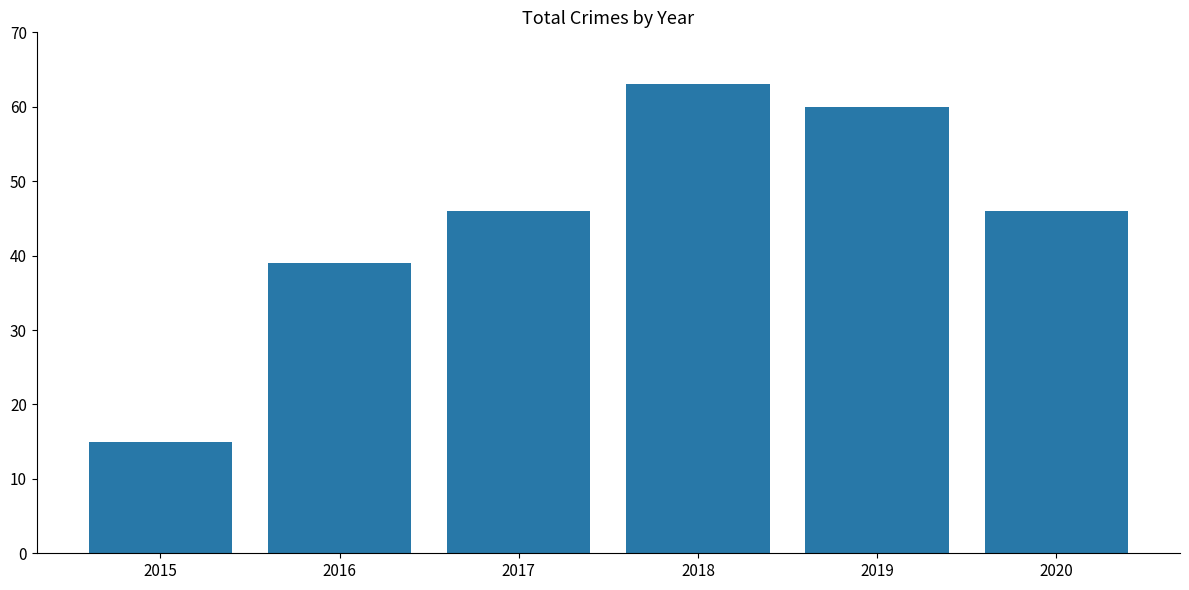

Count the number of categories in the chart.

6